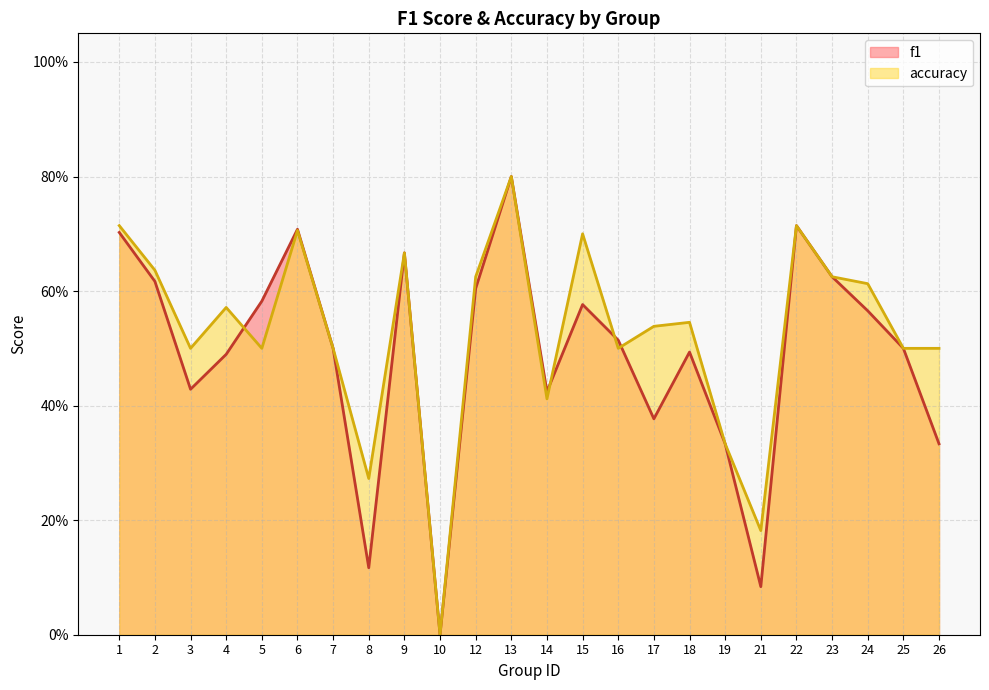

At which label is f1 closest to 0?

10